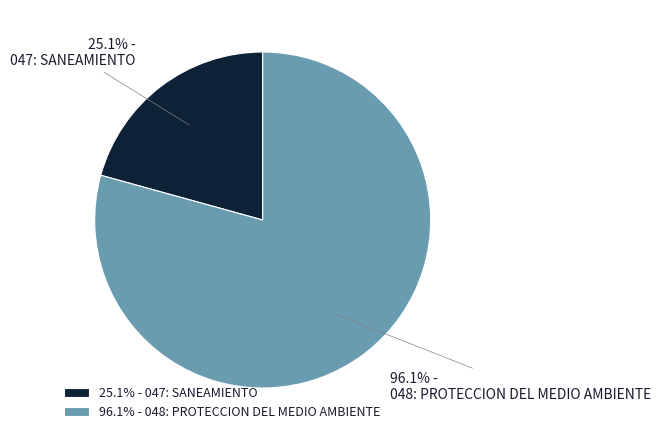

Is there any slice that represents more than half of the pie?

Yes